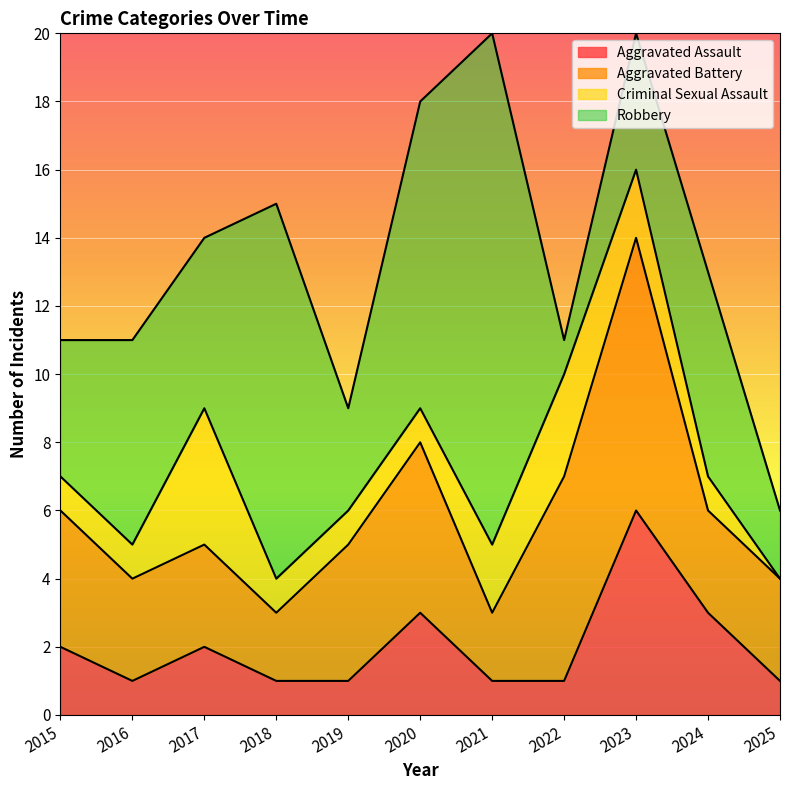

Is the value of Aggravated Assault at 2021 greater than the value of Aggravated Battery at 2023?

No